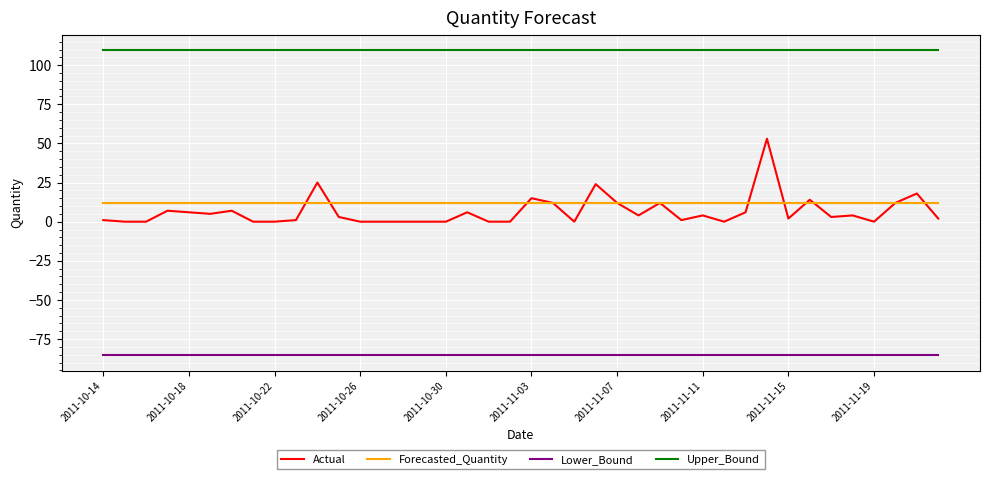

Rank the series by their maximum value, from lowest to highest.

Lower_Bound, Forecasted_Quantity, Actual, Upper_Bound